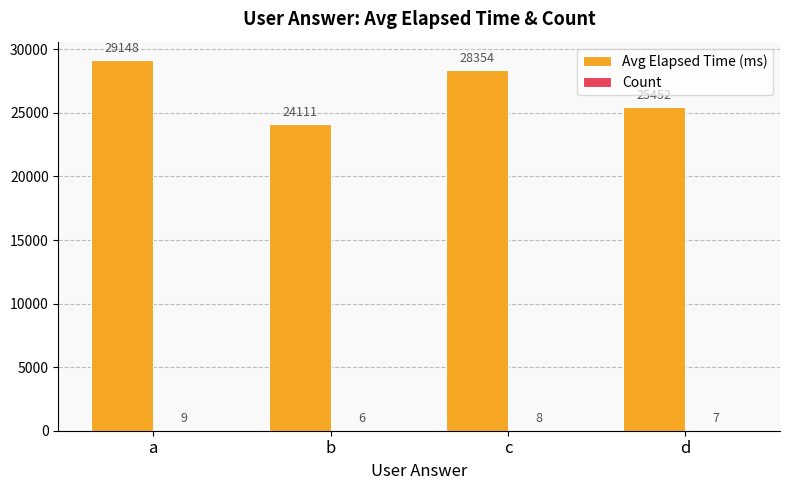

The value of Avg Elapsed Time (ms) at a is 29147.9. True or false?

True